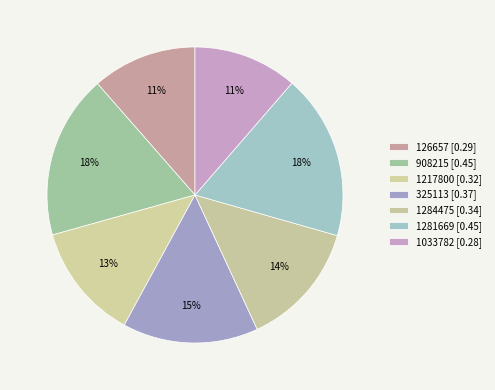

What is the change in value from 126657 to 1281669?

+0.2